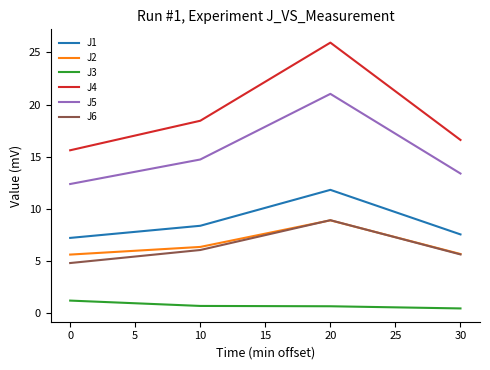

True or false: J2 has more than 1 points higher than both neighbors.

False